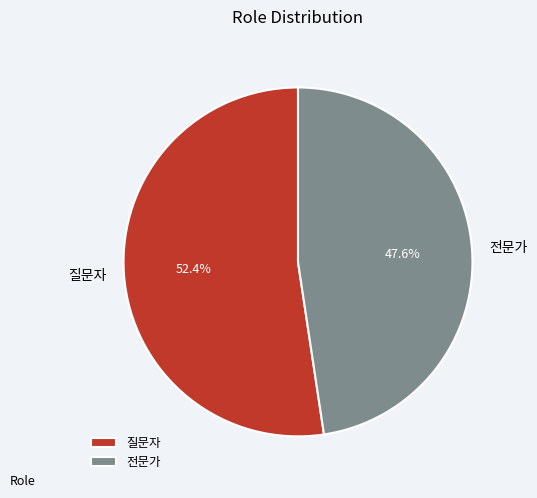

Rank the categories by value from highest to lowest.

질문자, 전문가